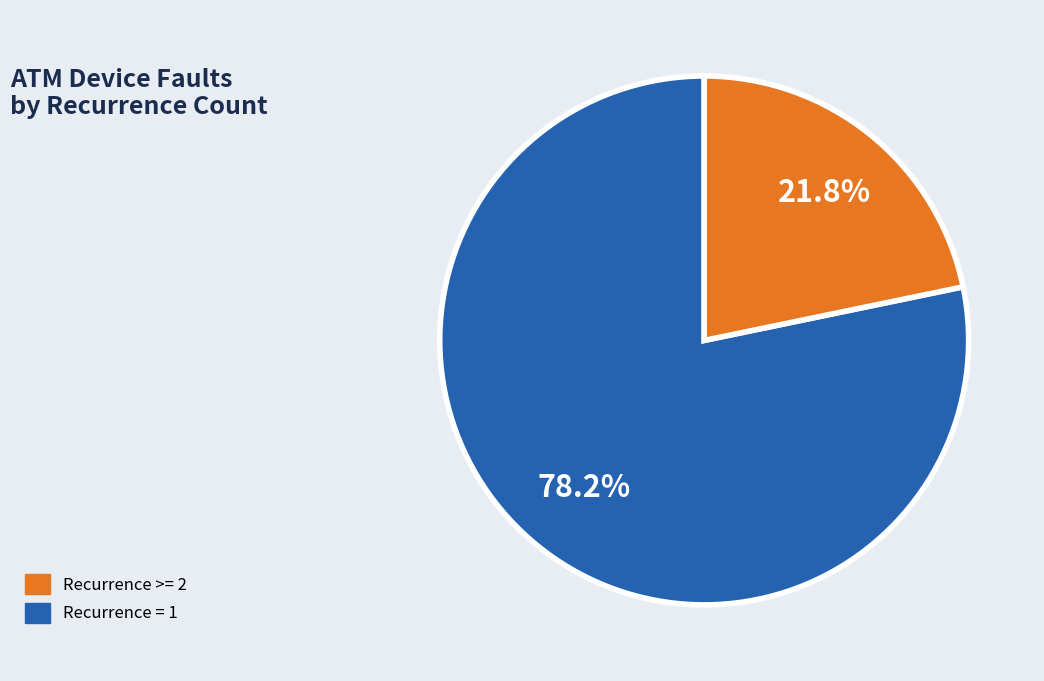

Does any single category account for the majority?

Yes